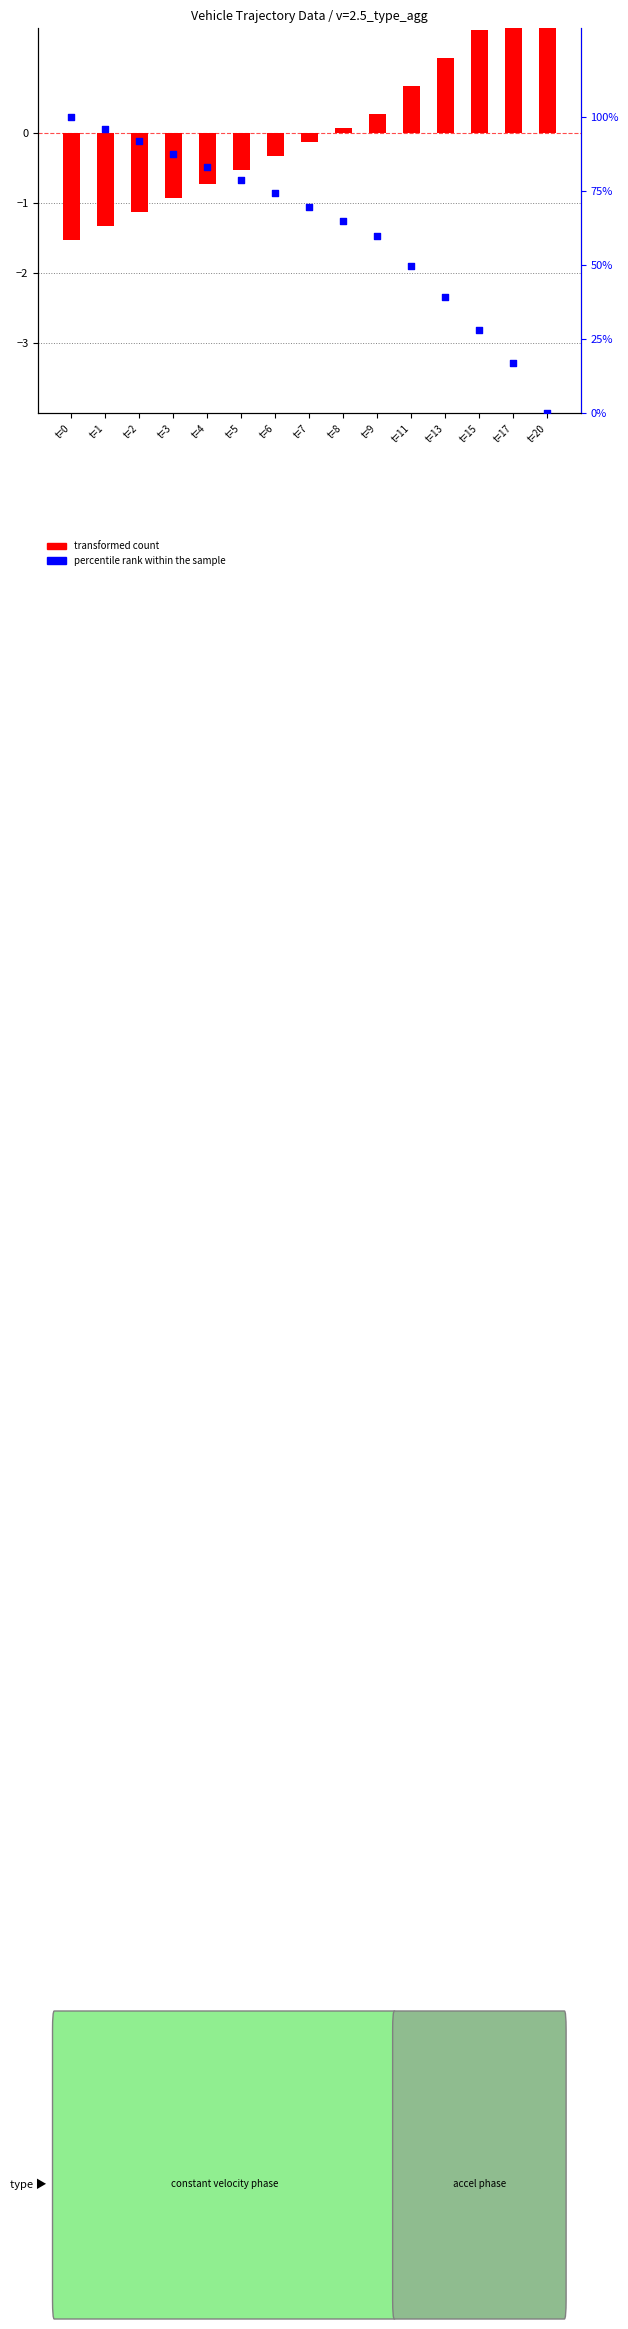

What are all the series names shown in the legend?

transformed count, percentile rank within the sample